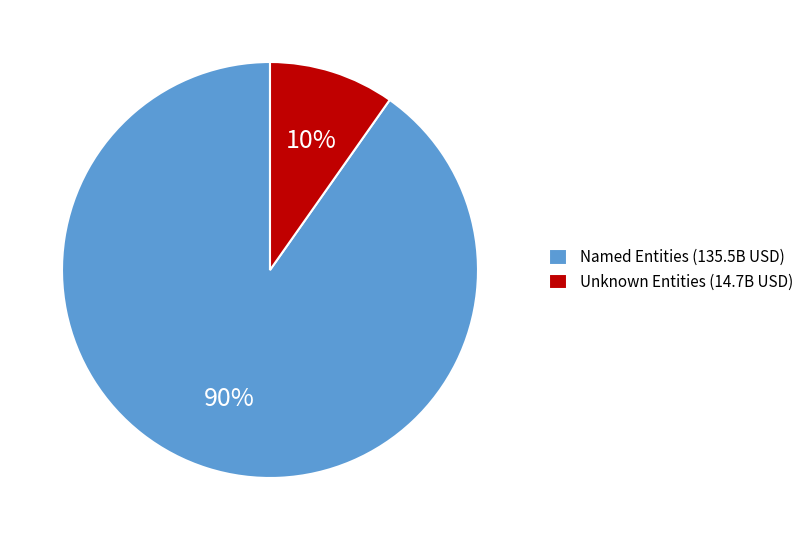

Is there any slice that represents more than half of the pie?

Yes